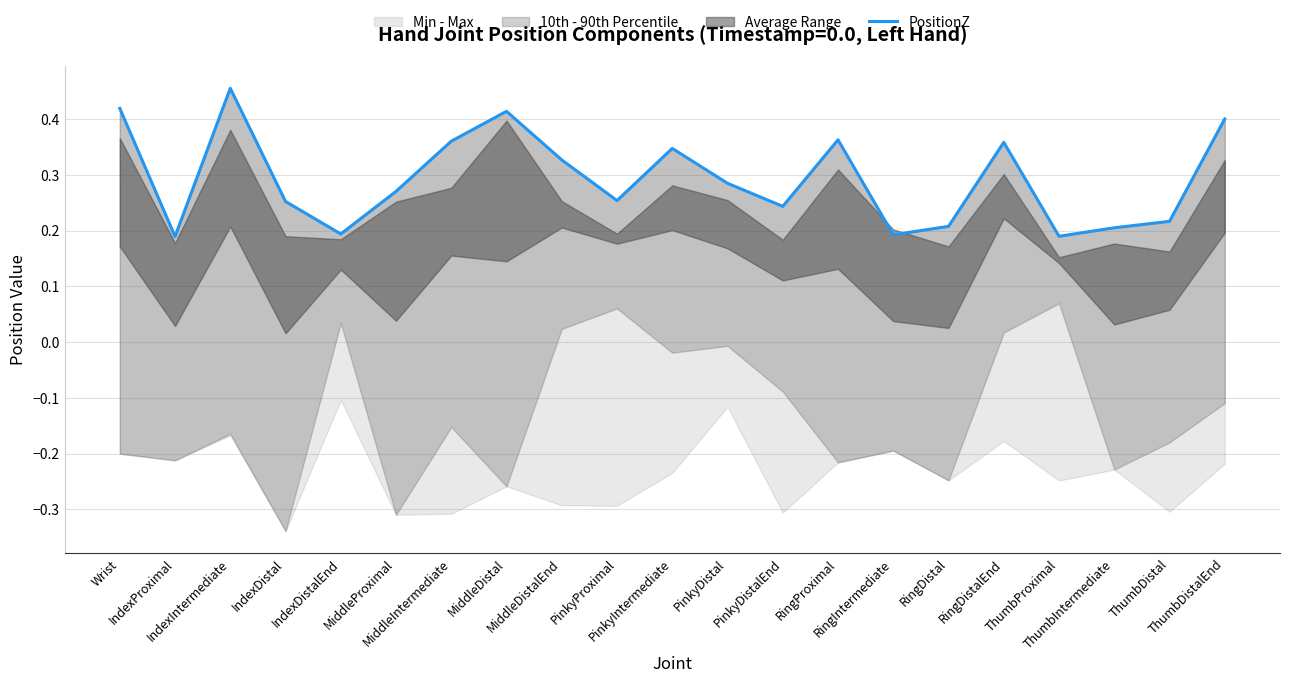

At which label is the value closest to 0?

IndexProximal